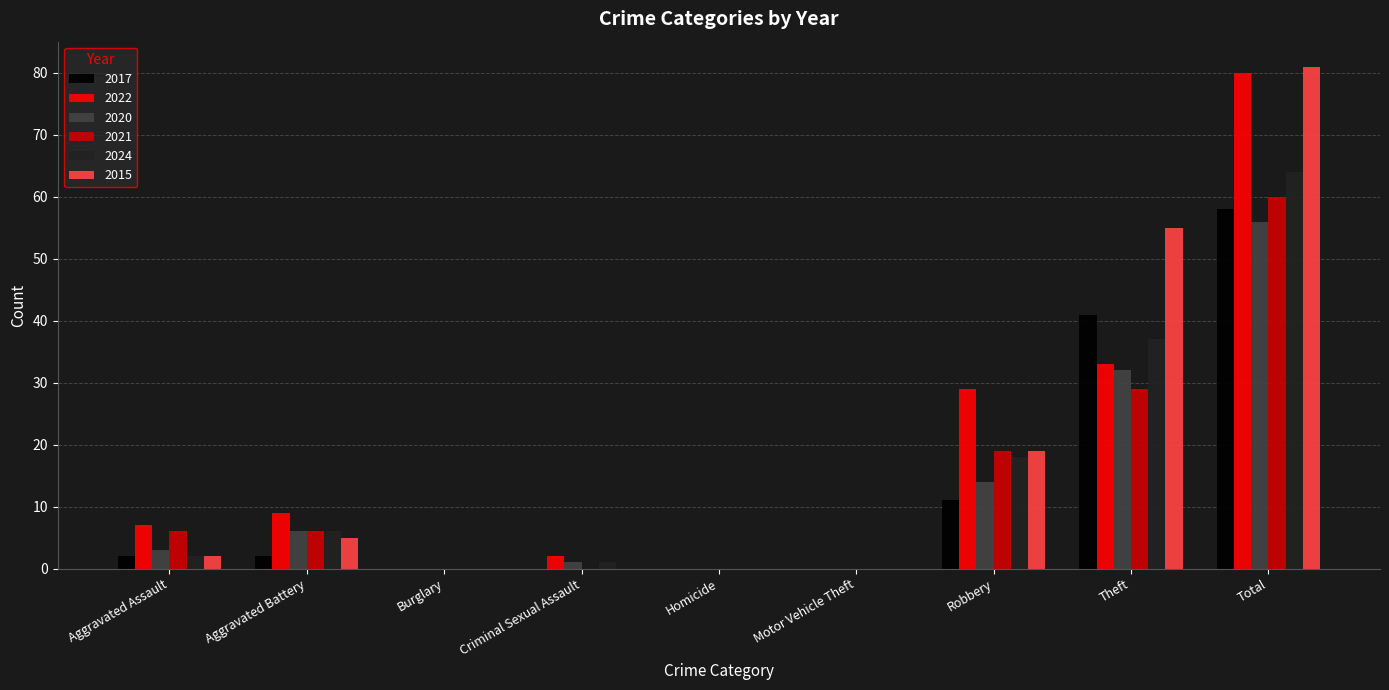

How many distinct data groups are displayed?

6